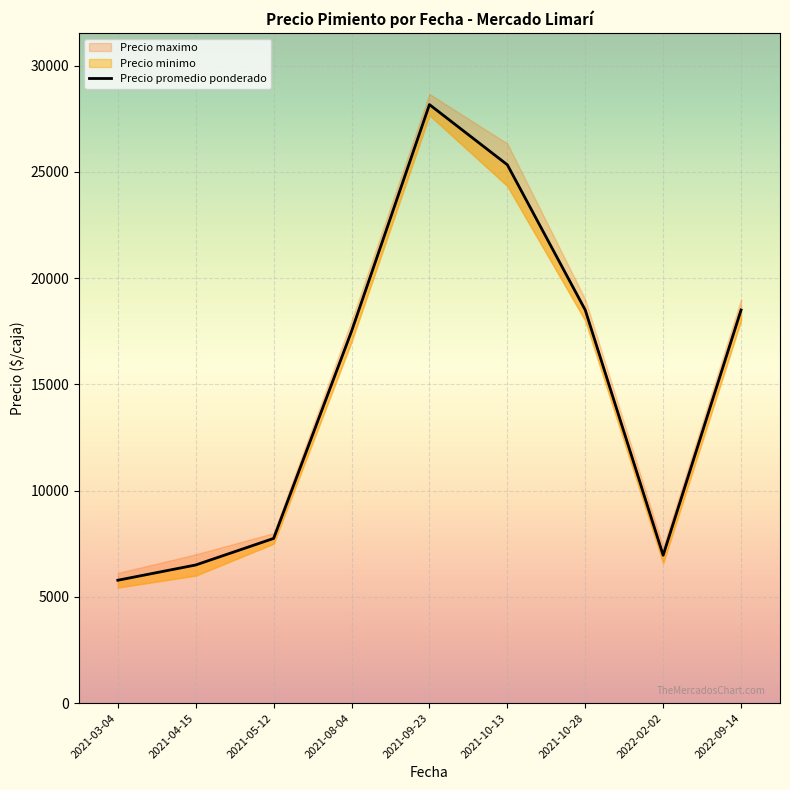

At which category does the chart reach its peak across all series?

2021-09-23